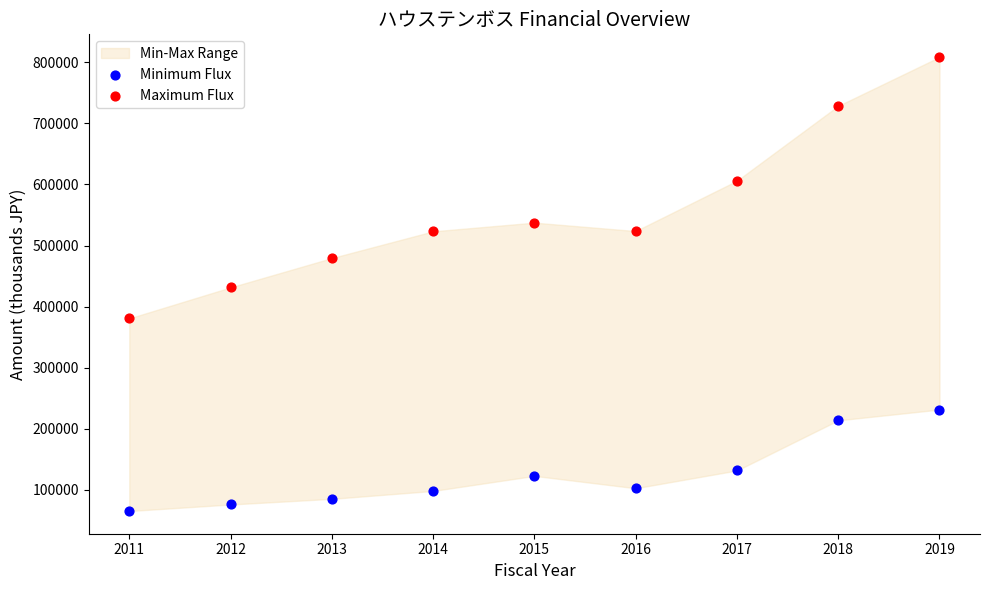

Across all data points, what is the range of Y values (max minus min)?

743001